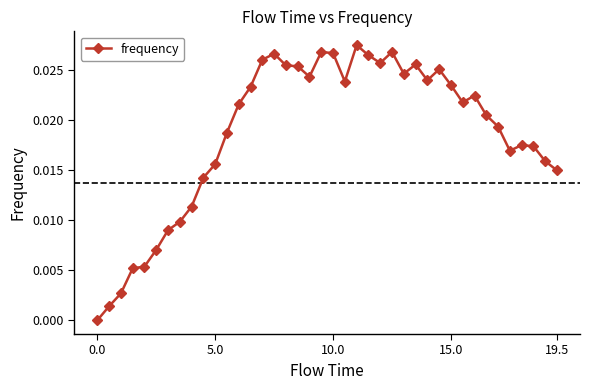

What is the sum of all values?

0.7